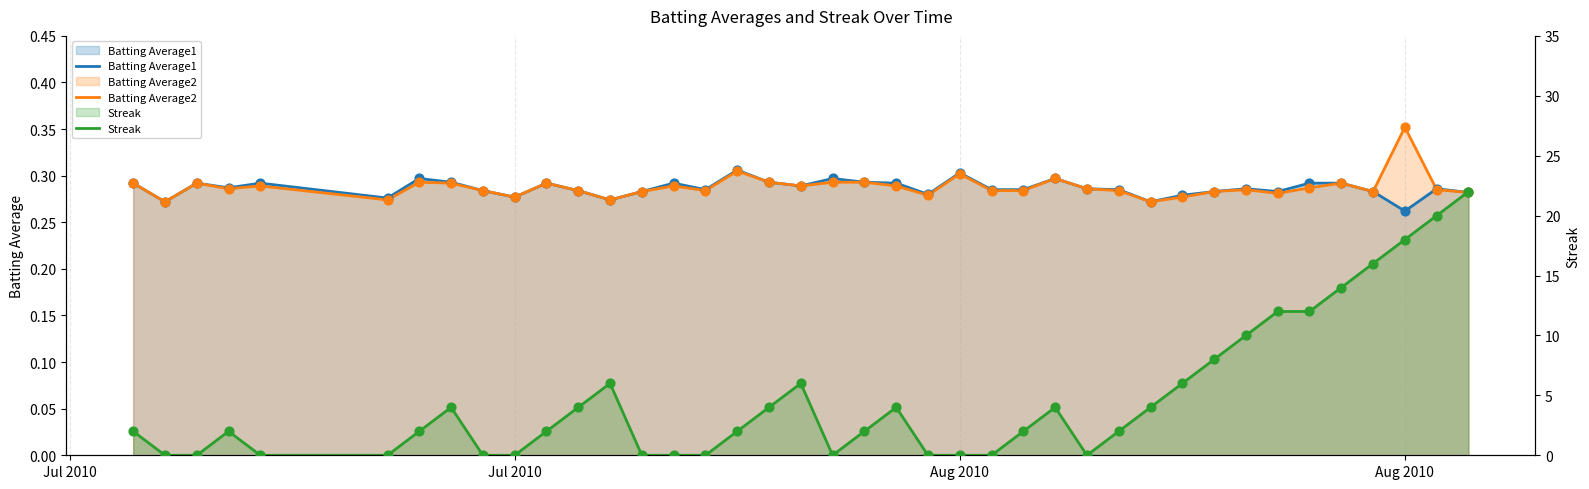

Which series has the widest spread of Y values?

Streak